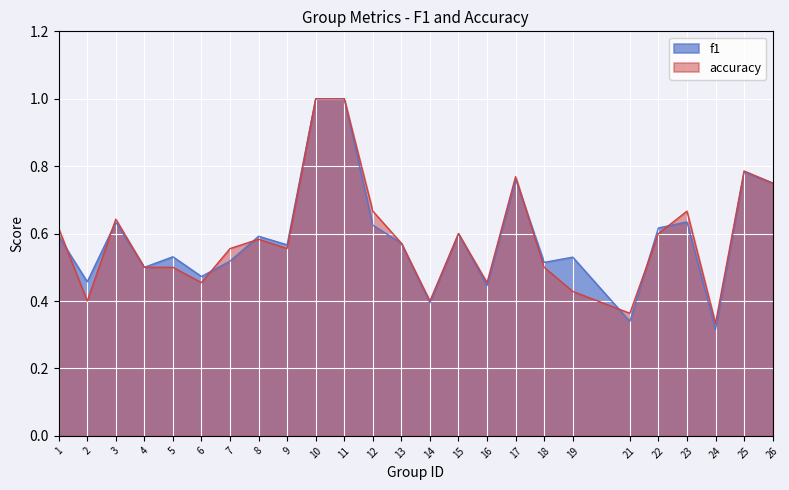

At which category does the chart reach its minimum across all series?

24